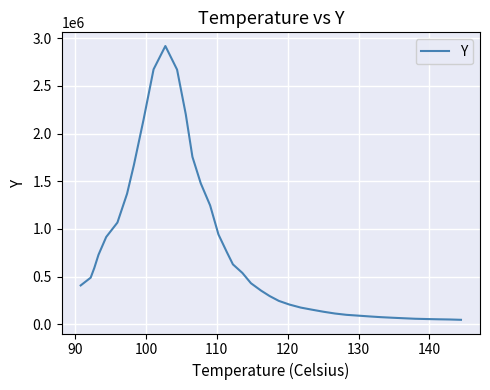

What is the maximum value shown in the chart?

2918091.4